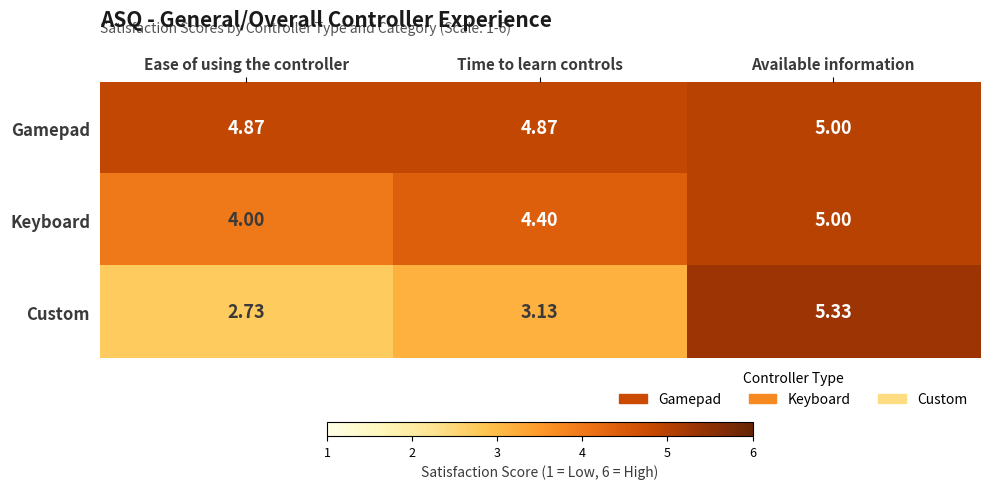

What is the total value across all series at Time to learn controls?

12.4